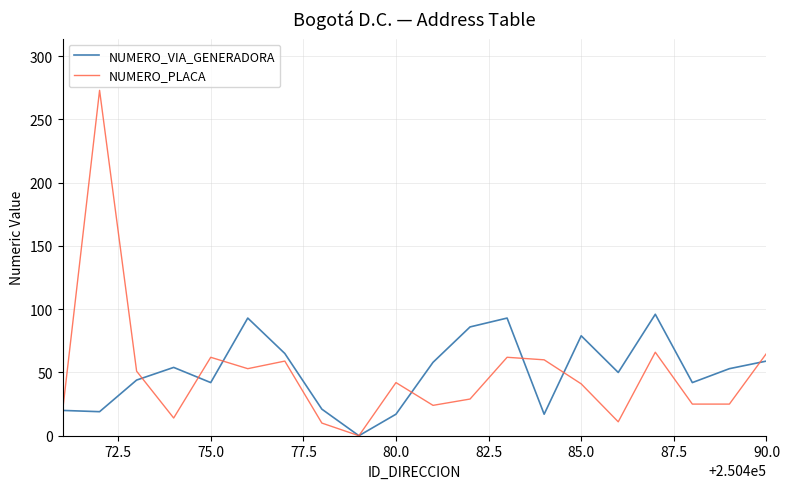

Which series has the widest spread of values?

NUMERO_PLACA